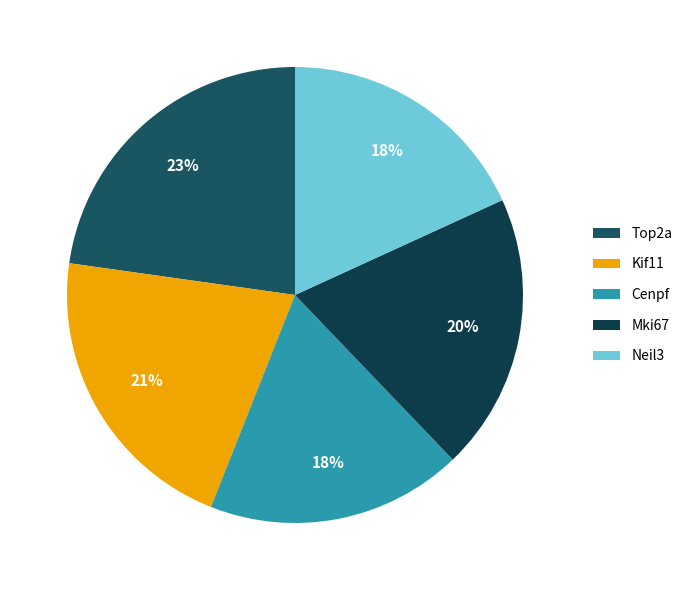

What is the change in value from Mki67 to Neil3?

-0.4